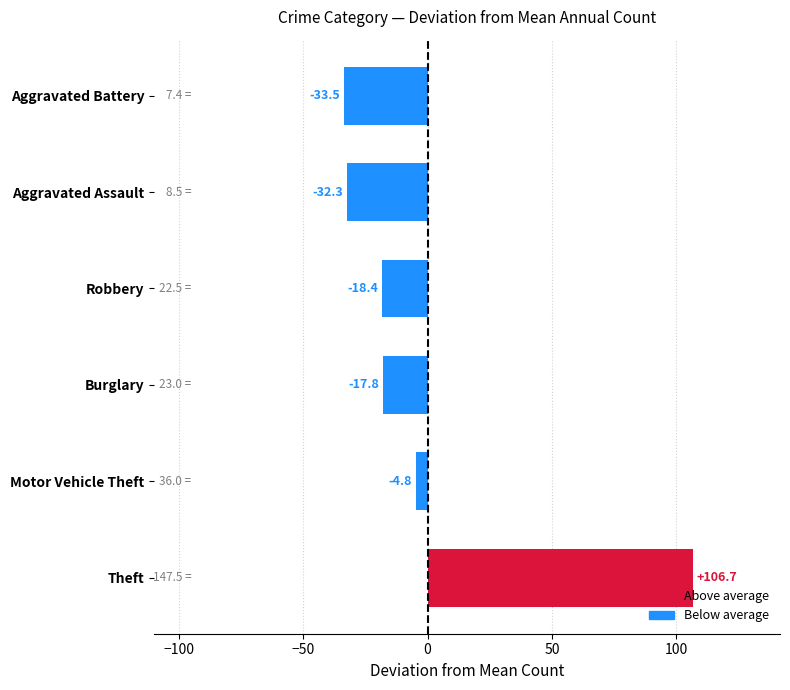

What is the smallest value displayed?

-33.5